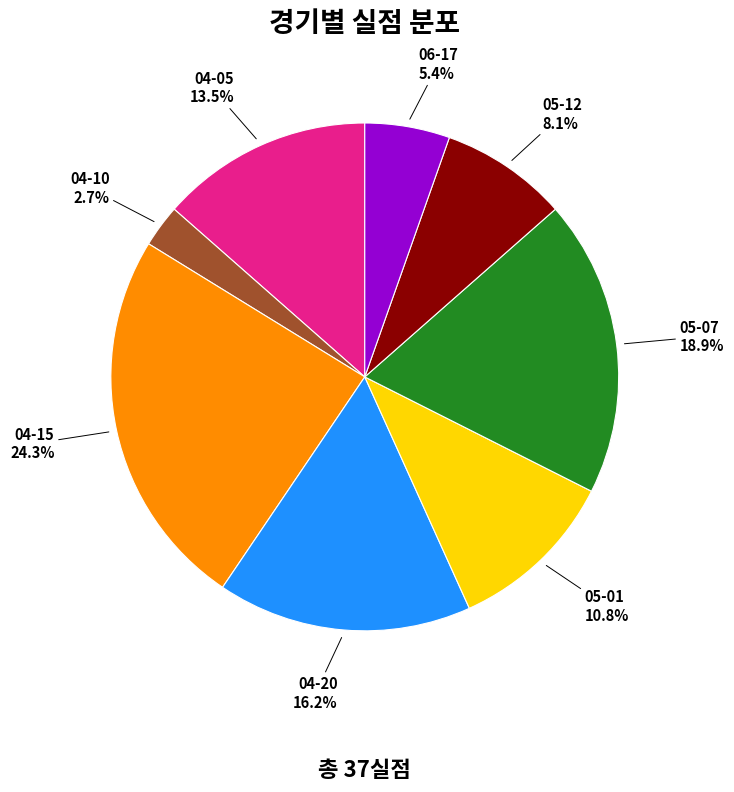

How many slices are in this pie chart?

8